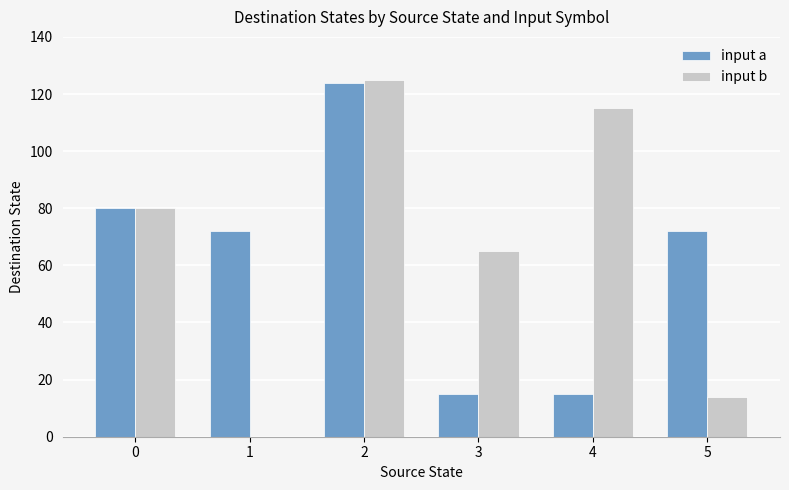

The input b series shows 83 at 1. True or false?

False